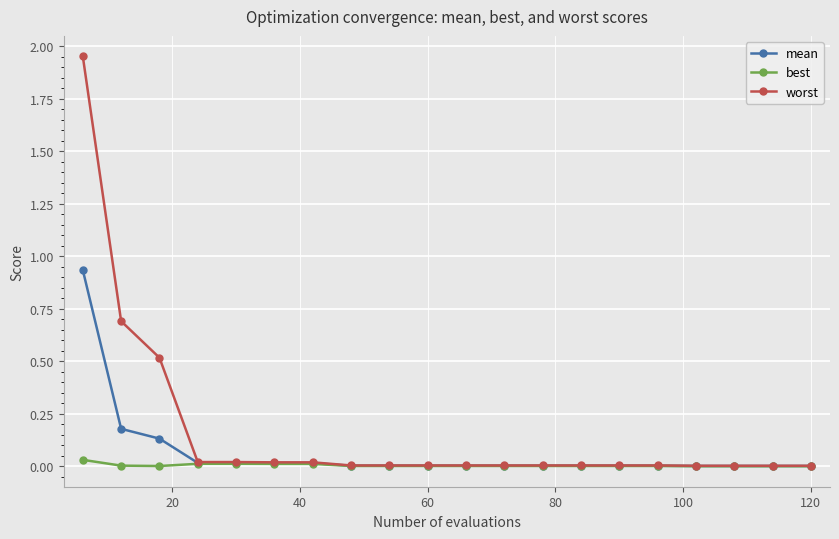

Which series has the largest range (max minus min)?

worst